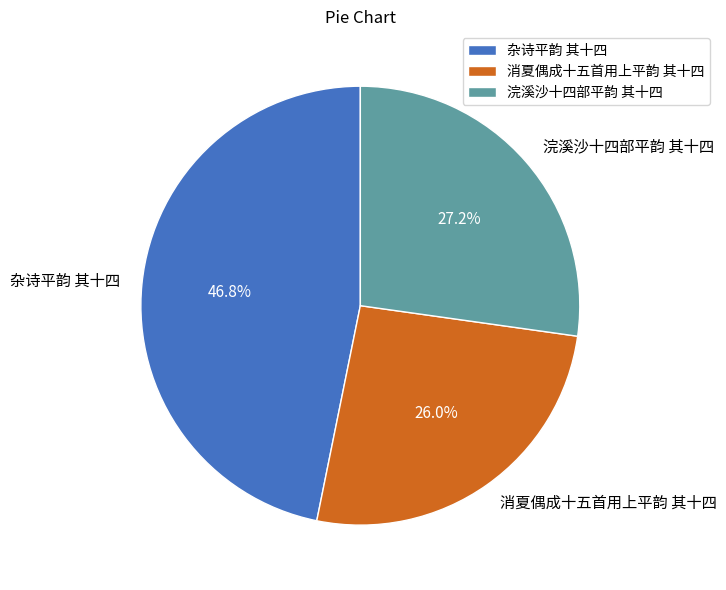

Is there any slice that represents more than half of the pie?

No